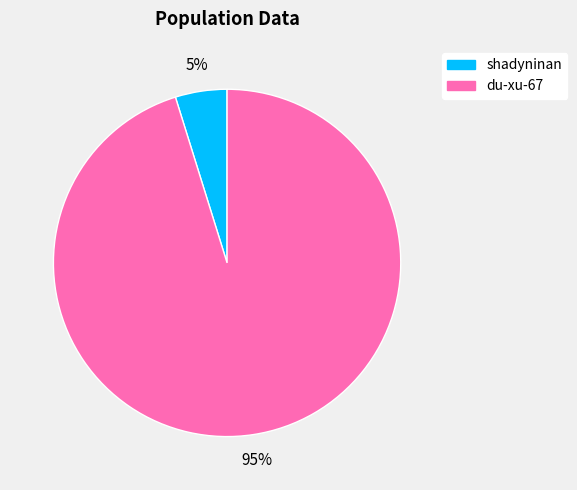

Is there a majority slice in this chart?

Yes